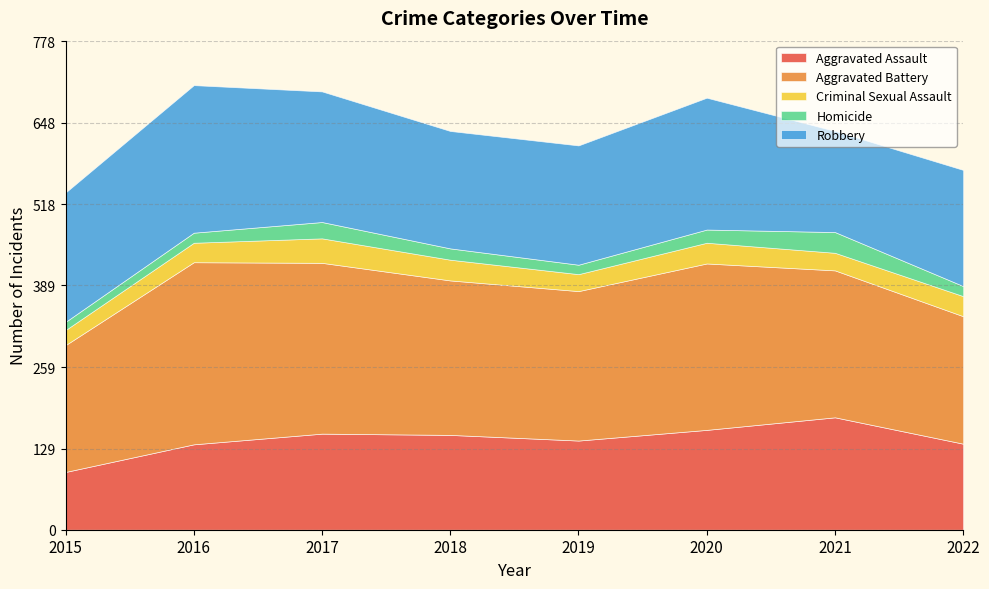

Where is Robbery nearest to the value 198?

2015